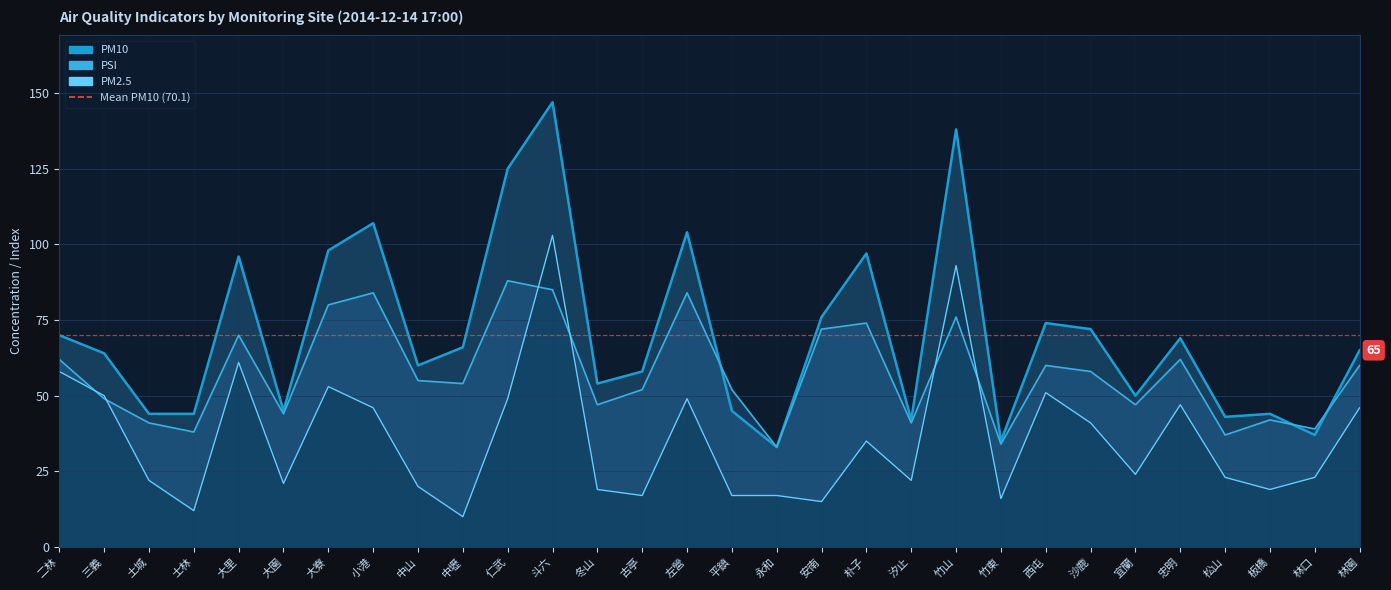

At which label is PM2.5 closest to 56?

二林